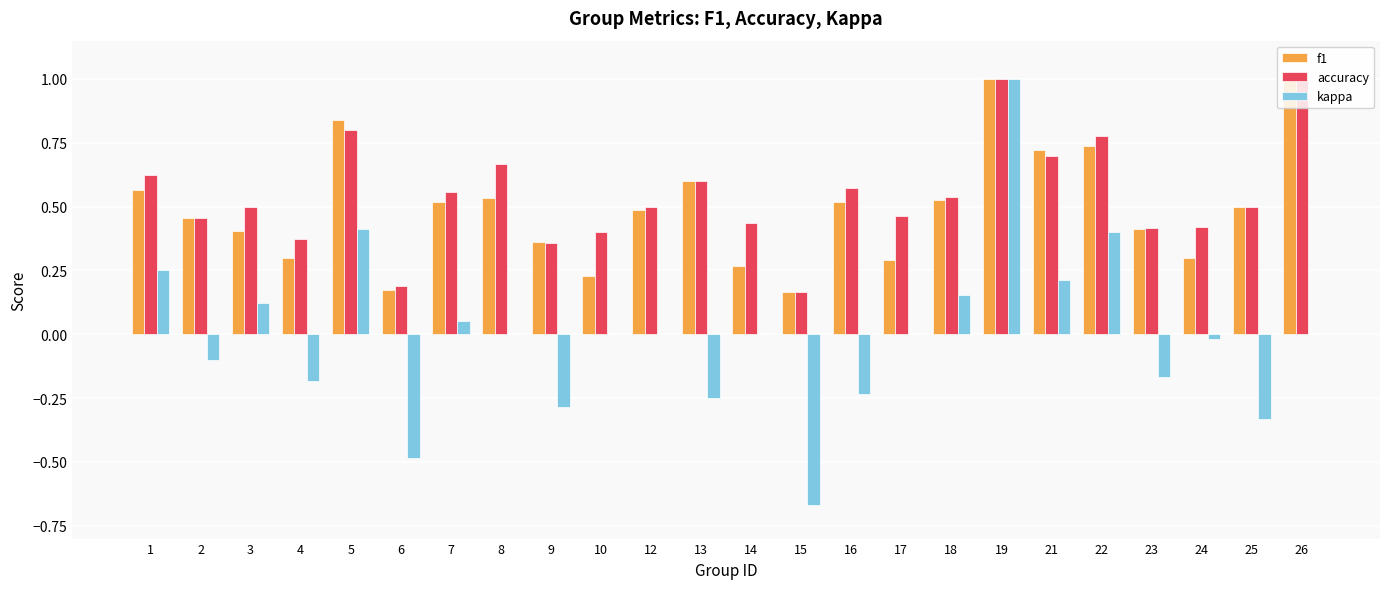

What is the maximum value for kappa?

1.0